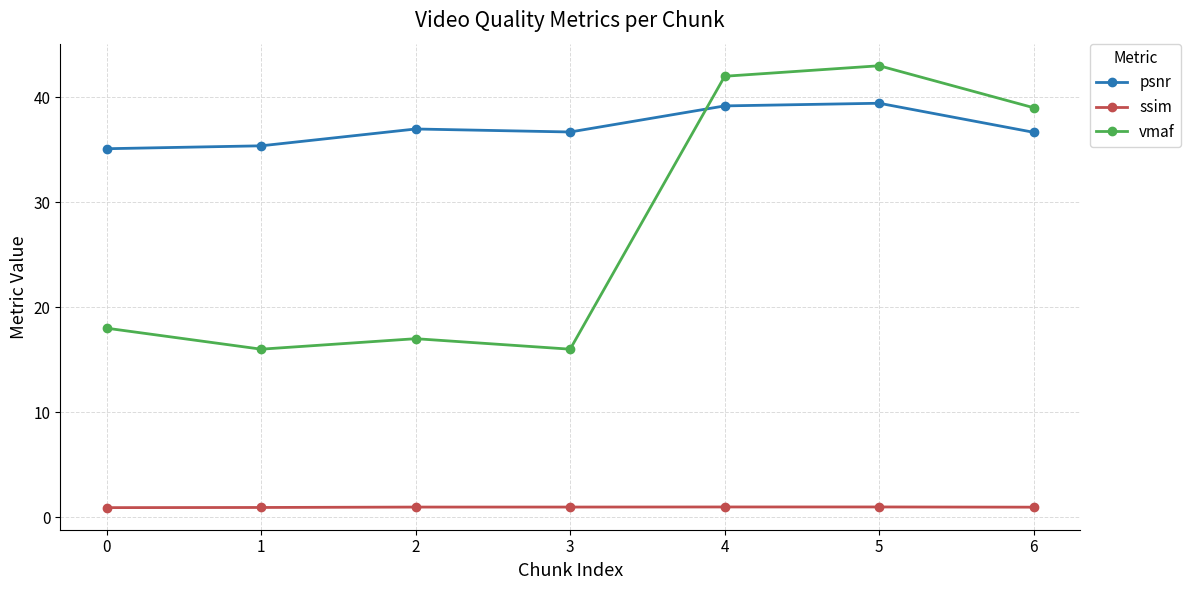

Which series has the widest spread of values?

vmaf